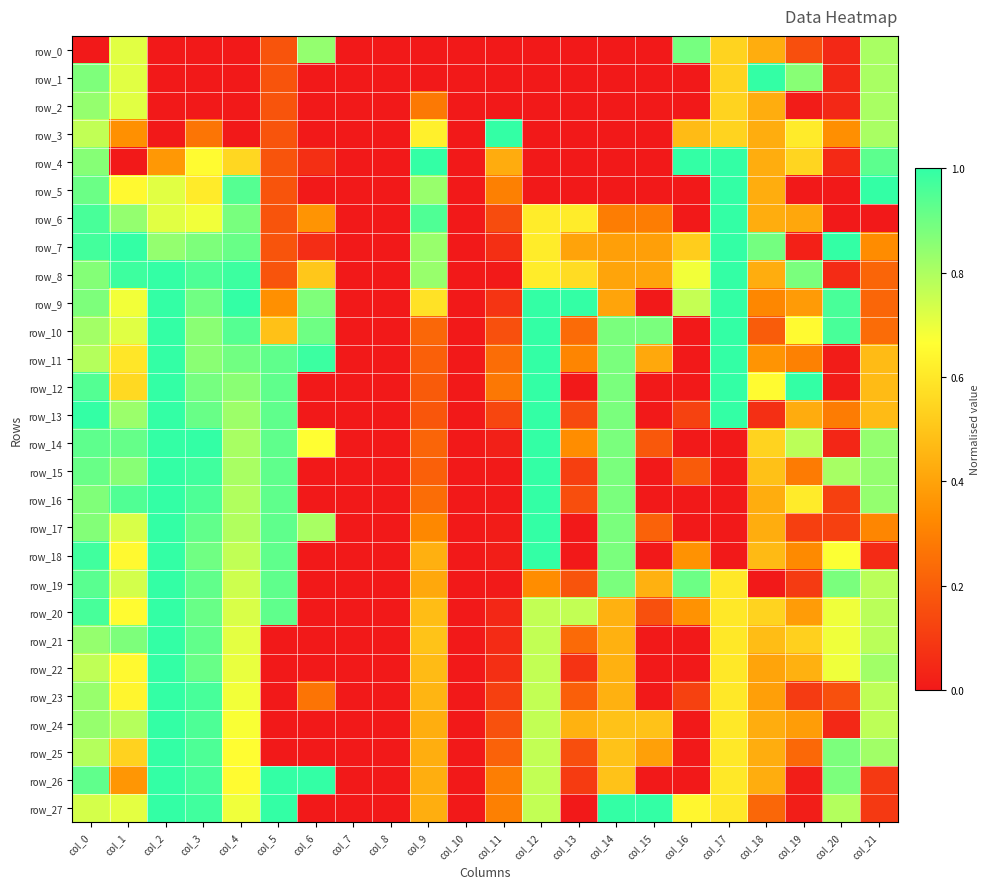

Is it true that row_4 equals 0.6 at col_2?

False